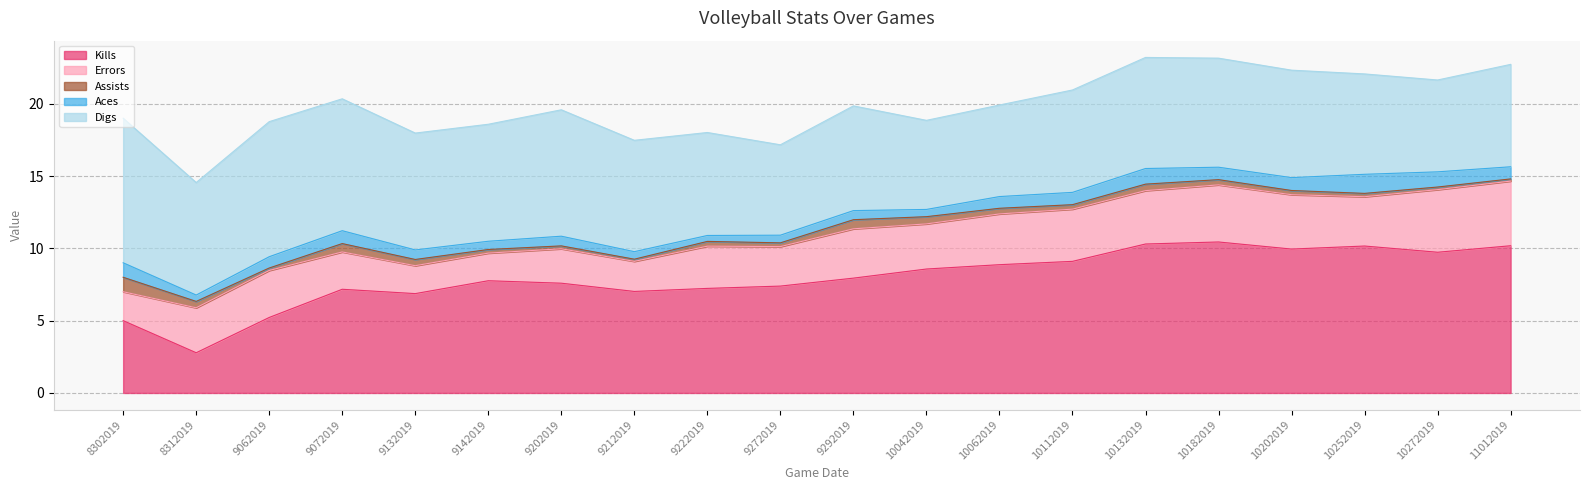

What is the value of the Aces point at the 17th from the left?

0.9